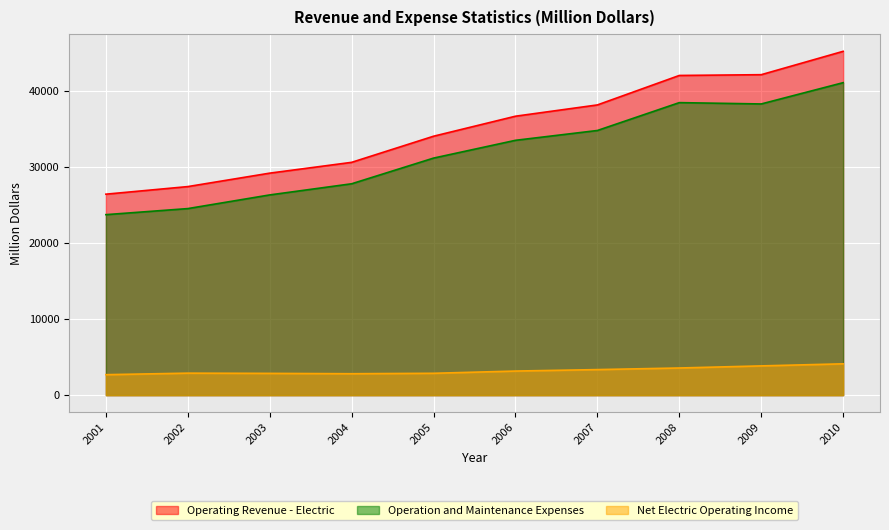

What is the value of the Operating Revenue - Electric point at the 6th from the left?

36723